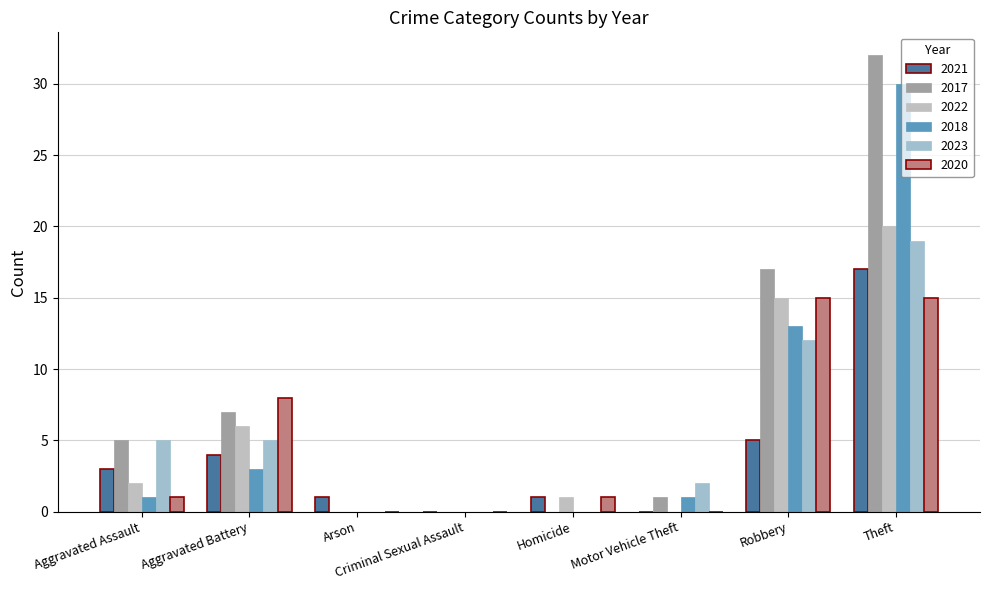

What position from the right is Homicide?

4